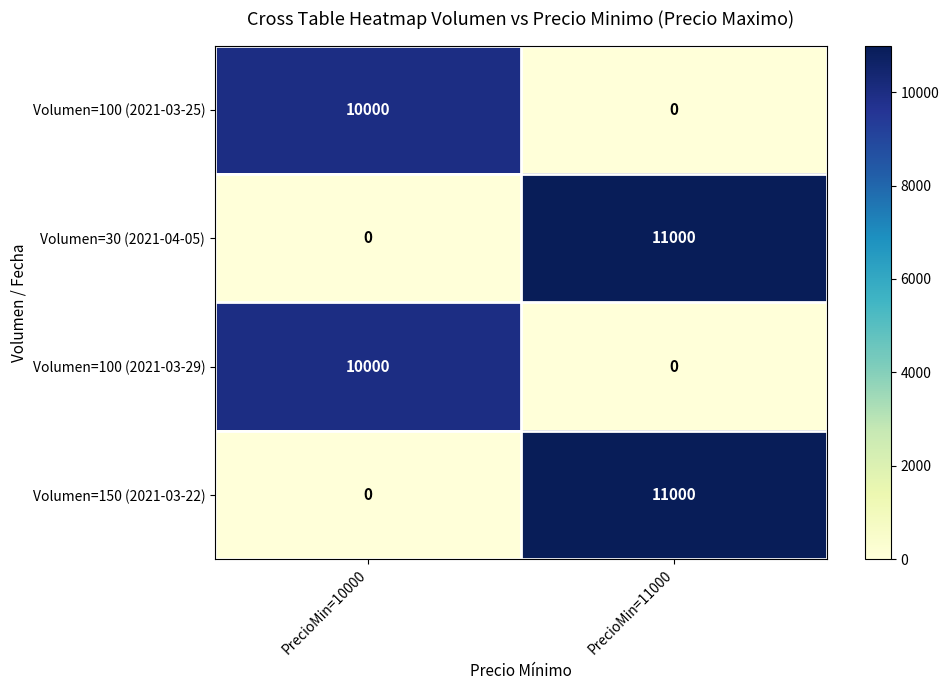

At which label is Volumen=30 (2021-04-05) closest to 5500?

PrecioMin=10000